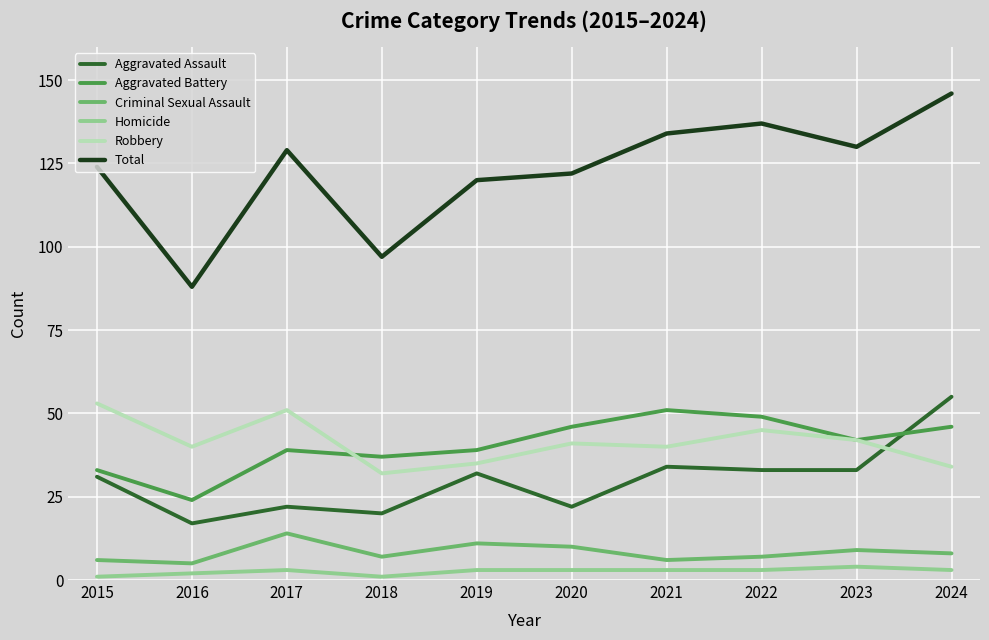

What is the smallest value displayed?

1